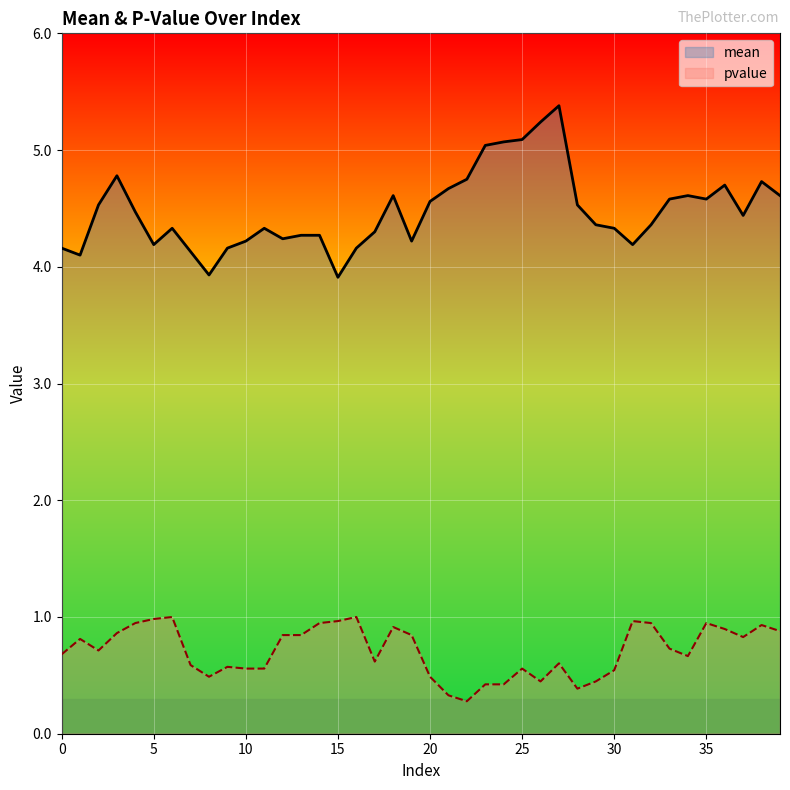

Where is pvalue nearest to the value 0?

22